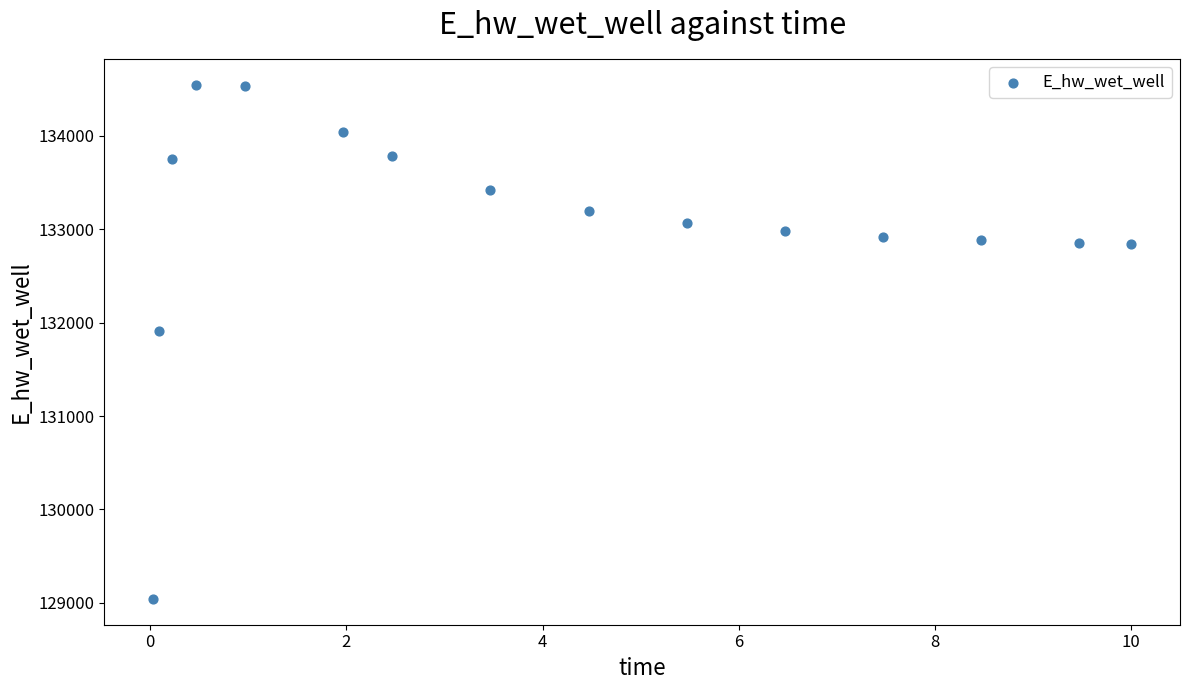

What is the range of Y values (max minus min)?

5507.9